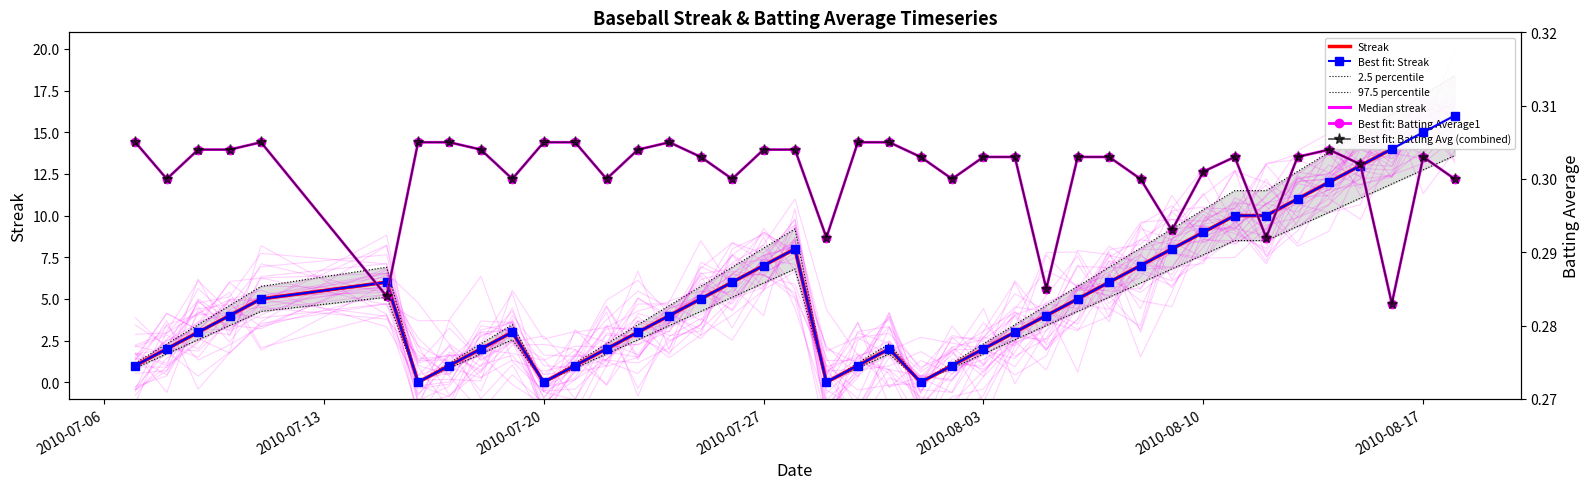

The Streak series shows 1.1 at 2010-07-18. True or false?

False